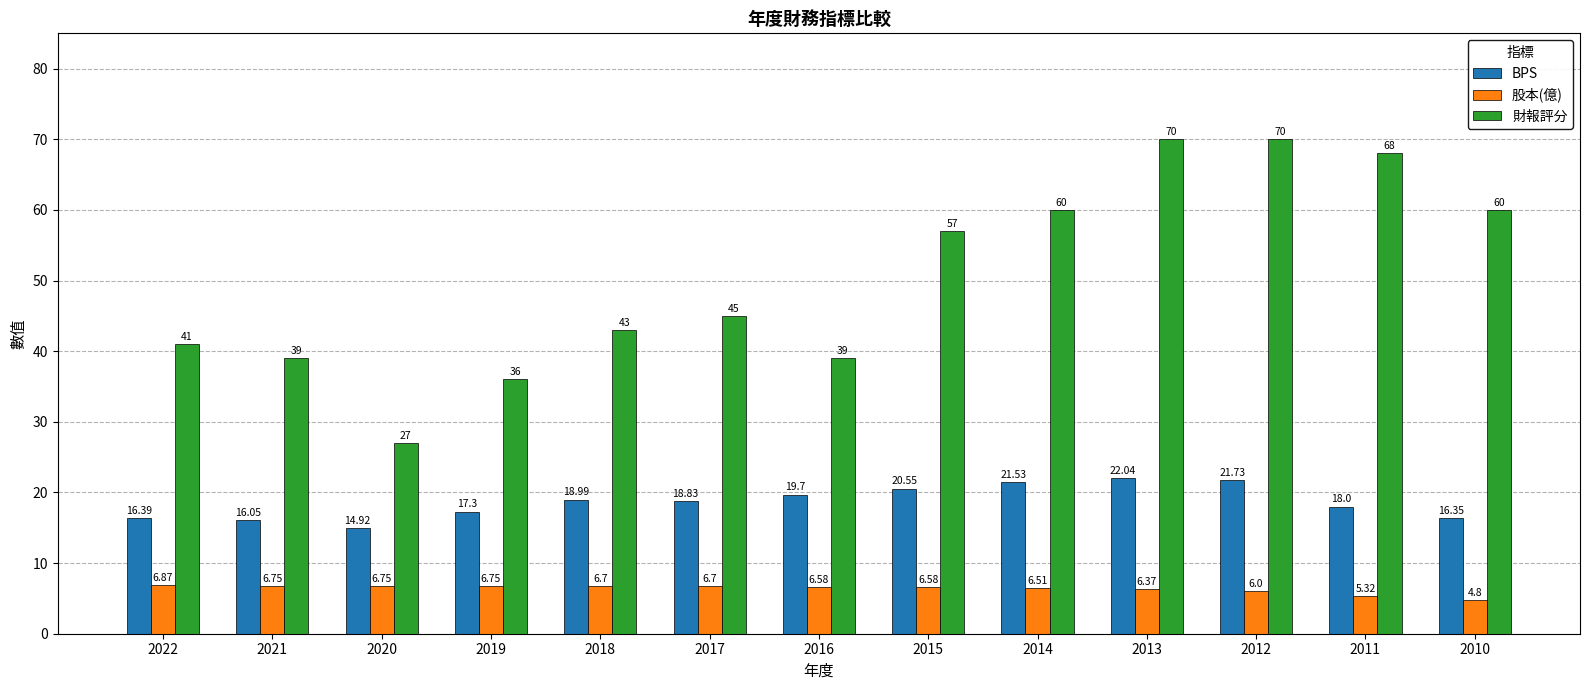

Between 2011 and 2010, which series saw the biggest shift?

財報評分